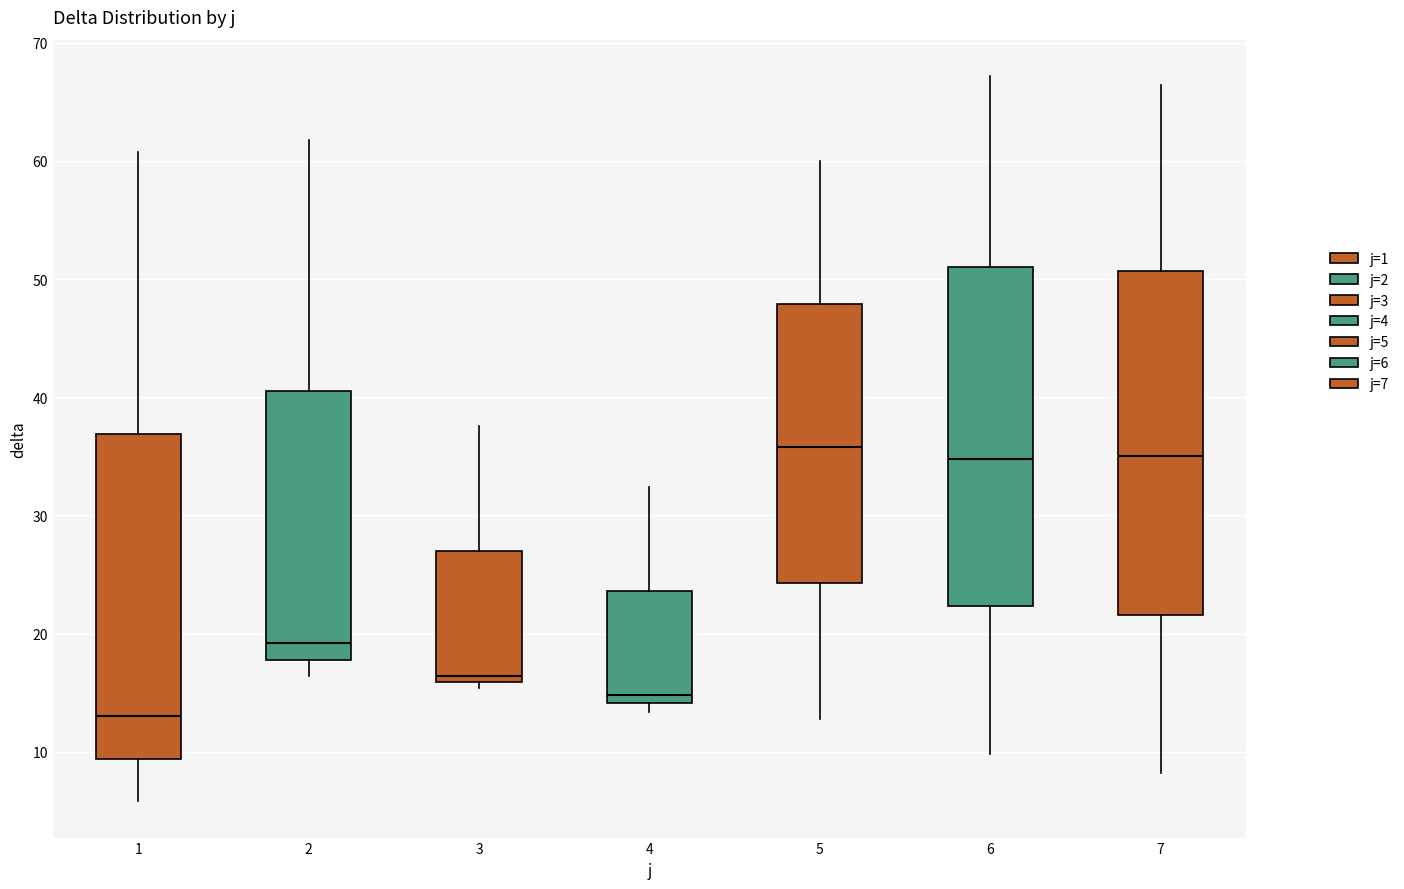

Which box's median line is the lowest?

1